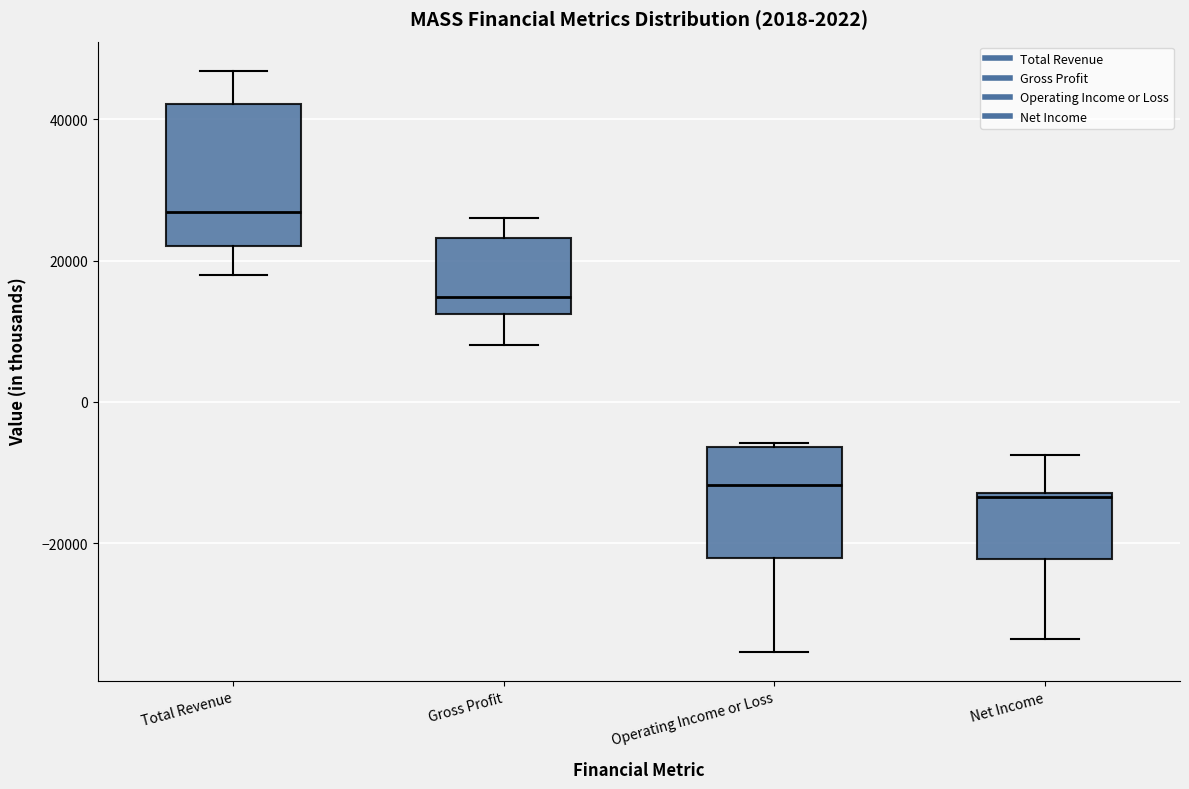

Comparing the boxes themselves (not the whiskers), which one is the tallest?

Total Revenue